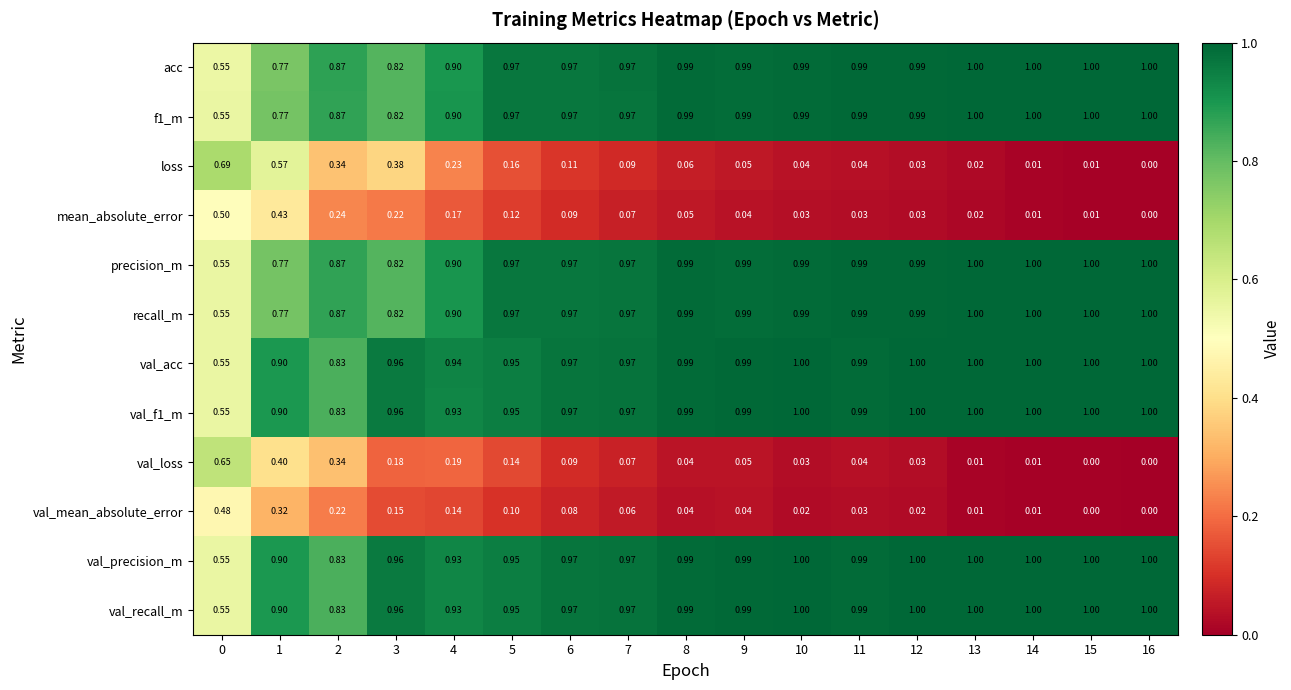

Count the number of data series in this chart.

12